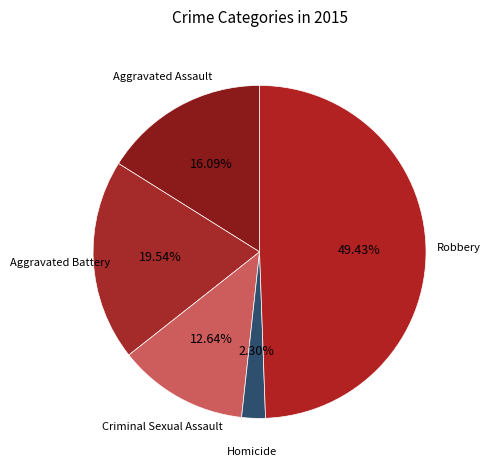

How many slices are in this pie chart?

5